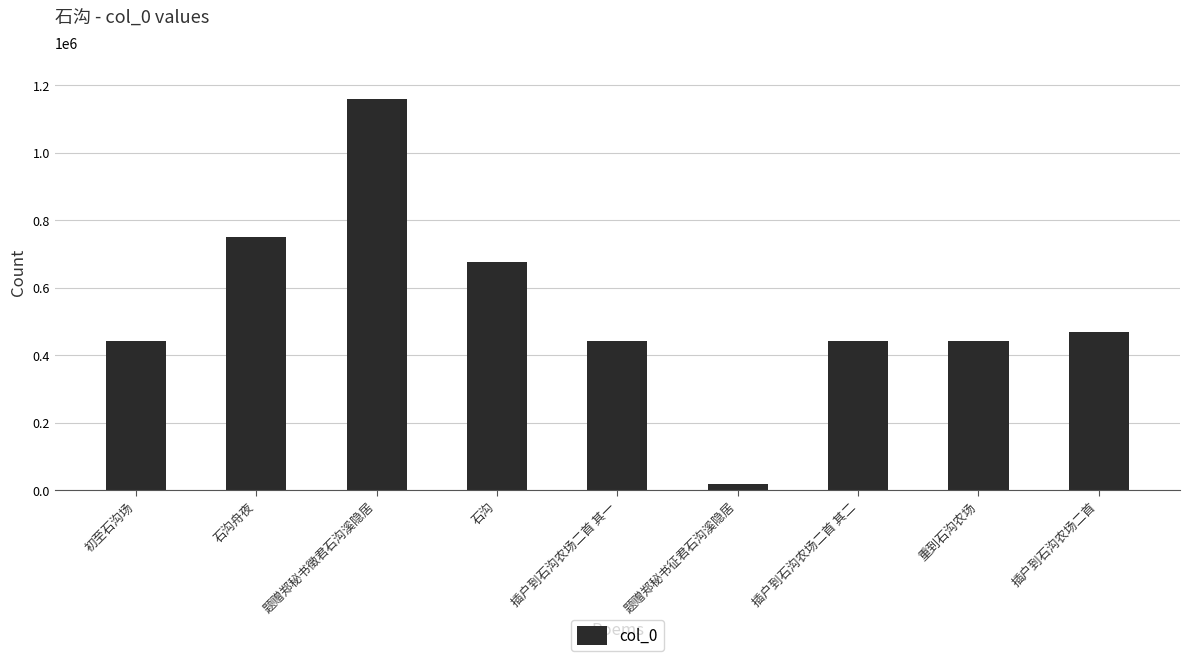

How many data points does each series have?

9